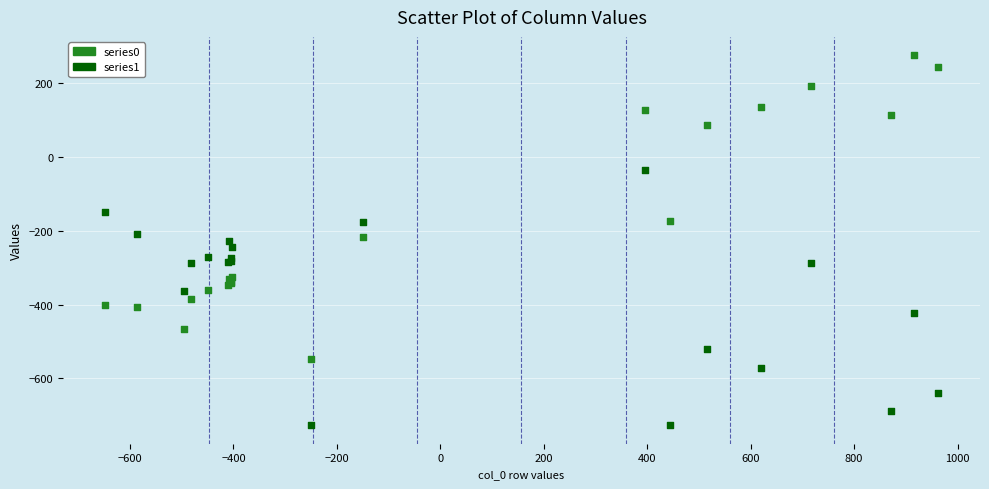

What is the X range (max minus min) for the scatter plot?

1611.9